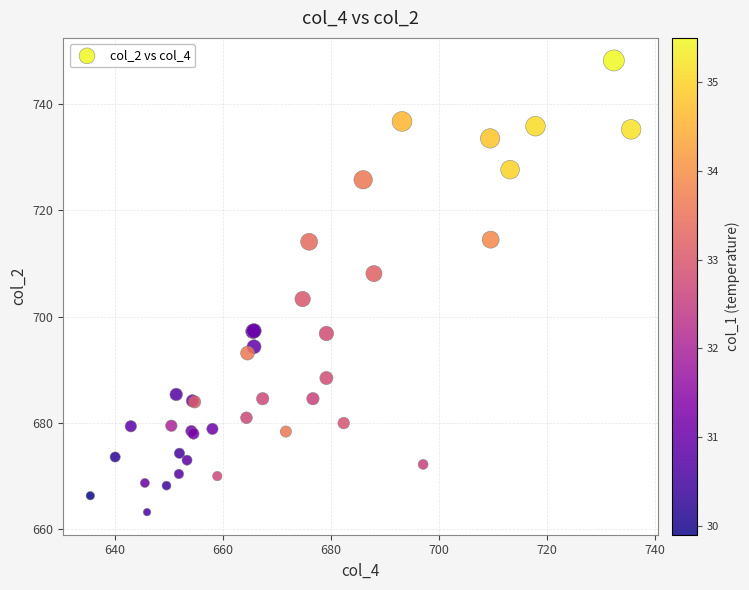

What Y value in the scatter plot is closest to 705?

703.3